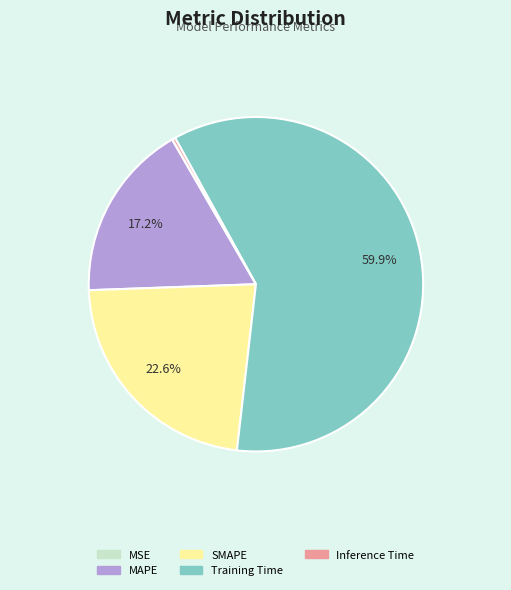

Does any single category account for the majority?

Yes